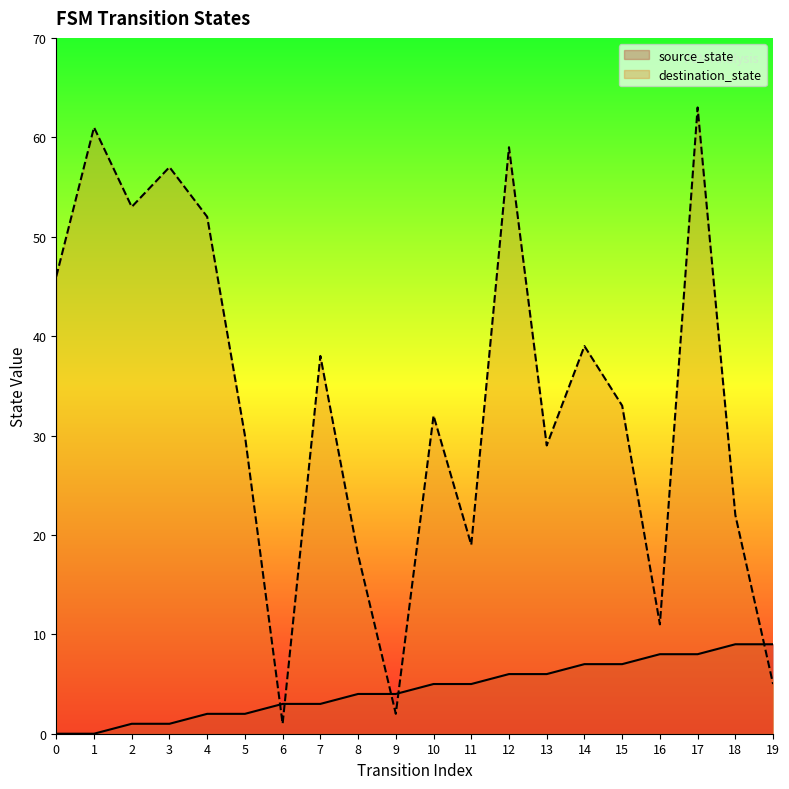

How many values in source_state are above zero?

18